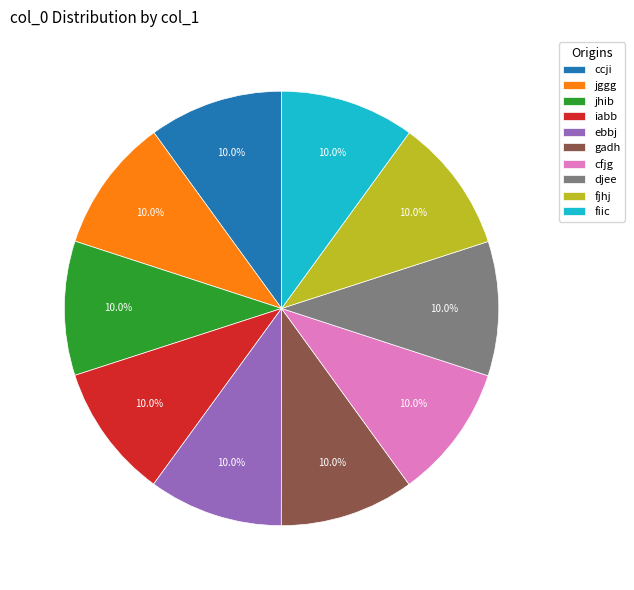

What is the ratio of the value at iabb to the value at ebbj?

1.0